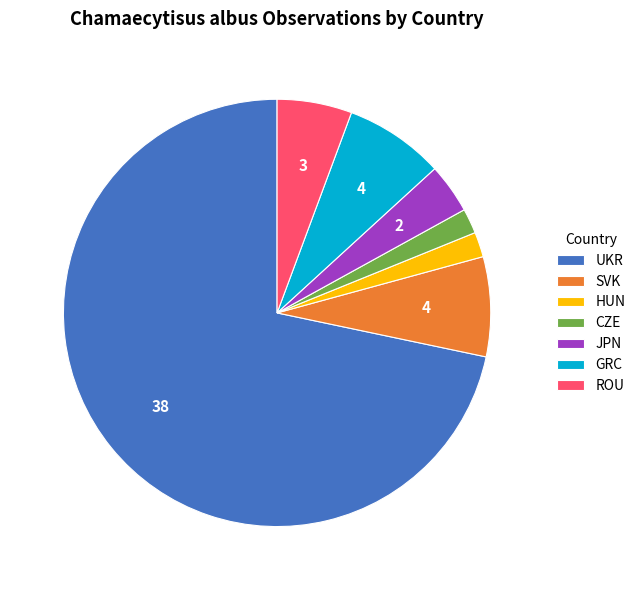

Which category accounts for the majority?

UKR